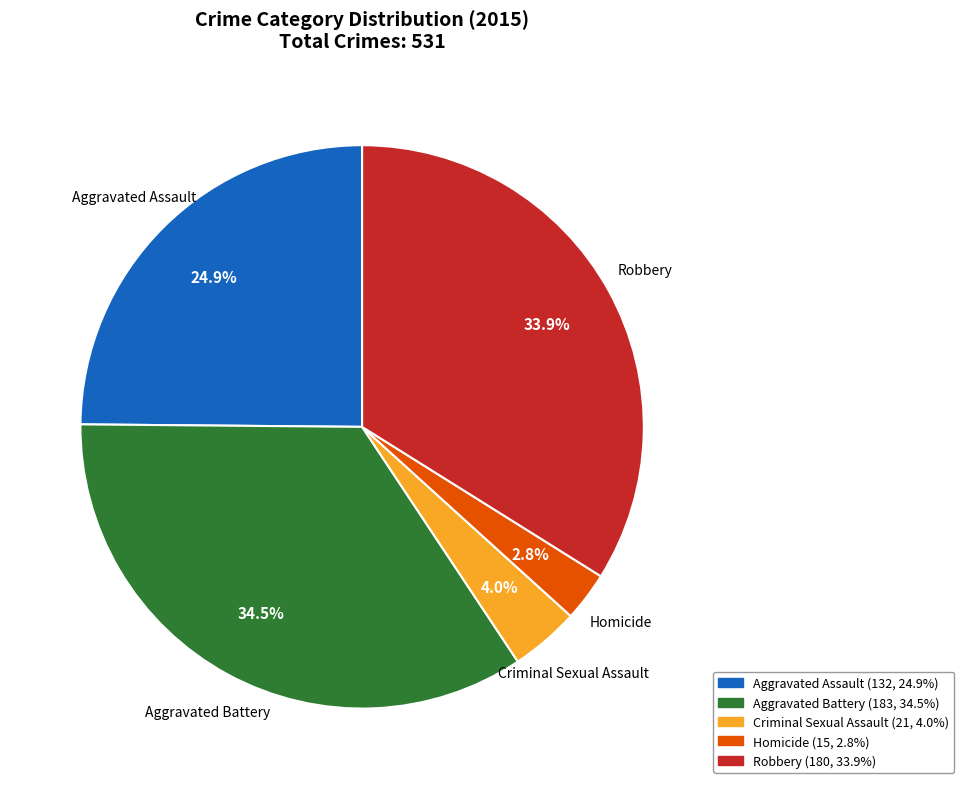

Which has a higher value, Aggravated Assault or Criminal Sexual Assault?

Aggravated Assault